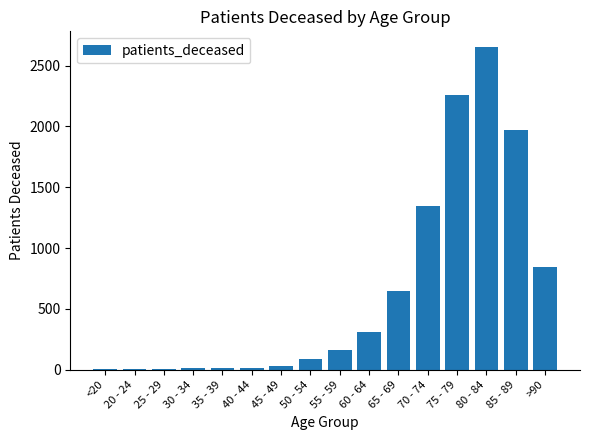

At which category does the chart reach its peak across all series?

80 - 84